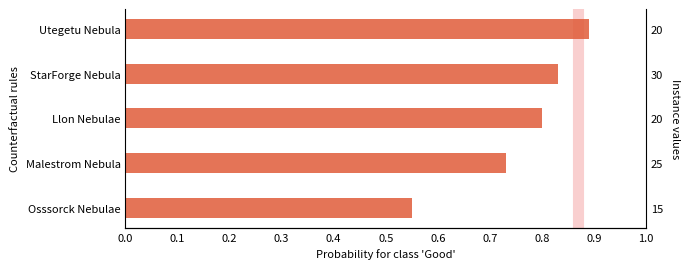

The chart shows a value of 1.3 at Llon Nebulae. True or false?

False